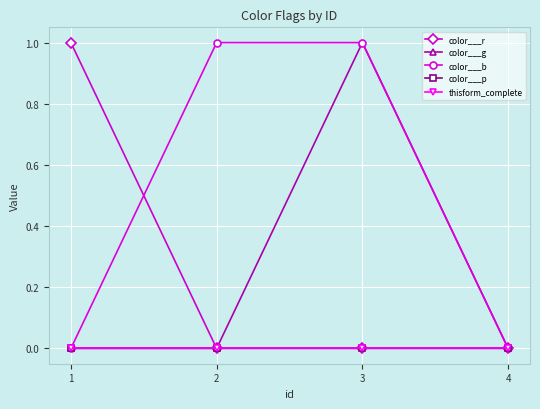

At which category is the sum across all series the highest?

3